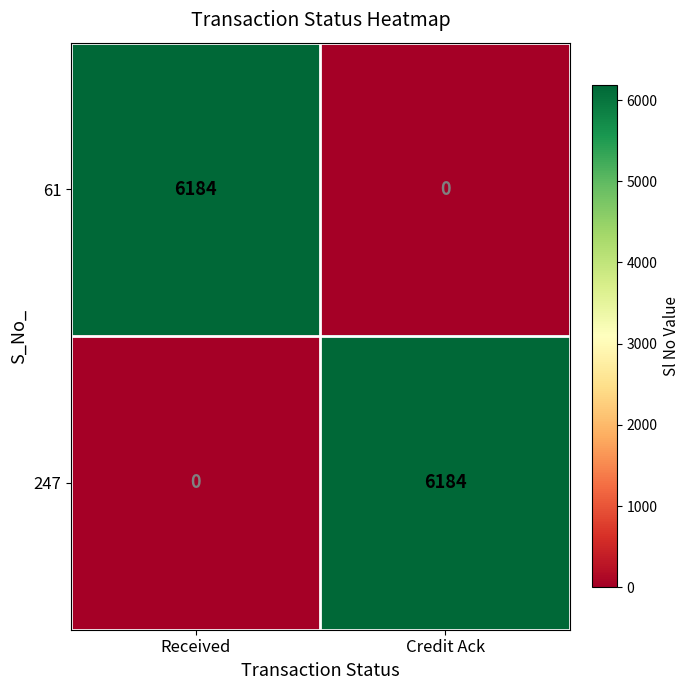

Count the number of data series in this chart.

2